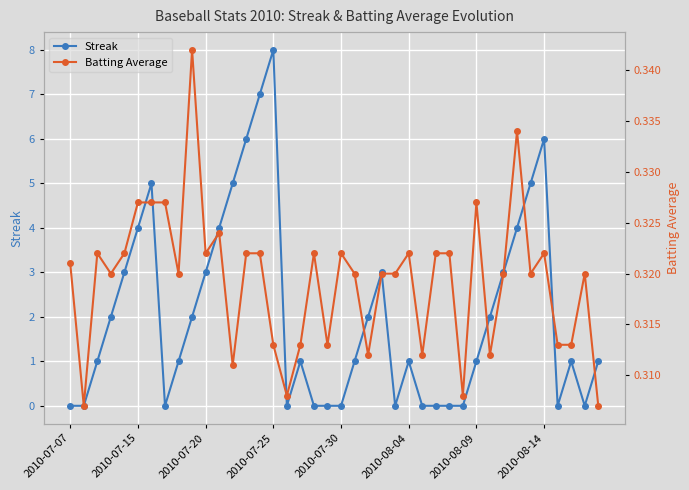

True or false: Batting Average has more than 2 interior local peaks.

True